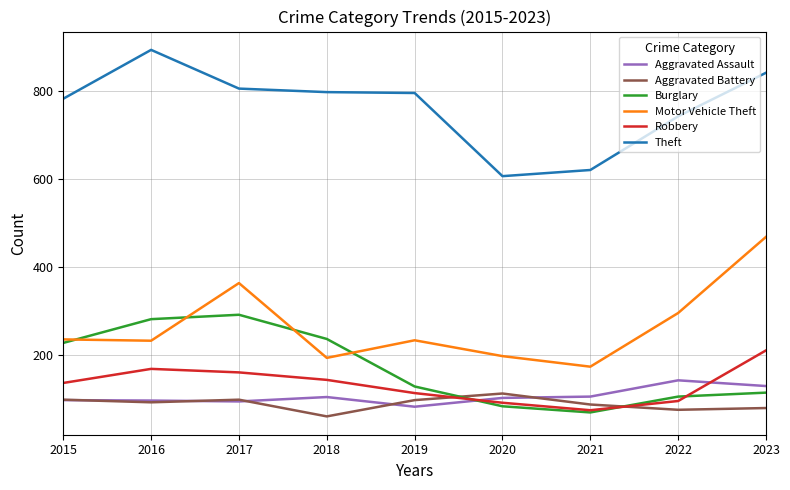

What are all the series names shown in the legend?

Aggravated Assault, Aggravated Battery, Burglary, Motor Vehicle Theft, Robbery, Theft